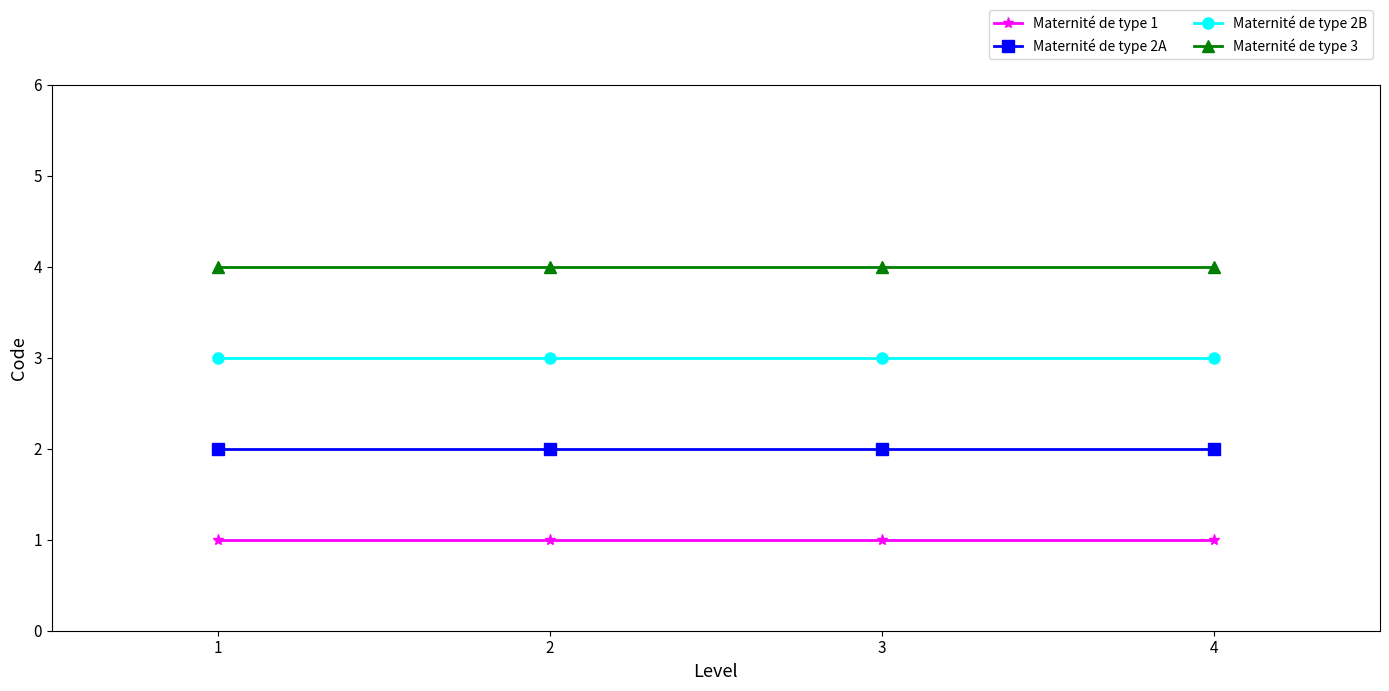

What is the average value of the Maternité de type 2B series?

3